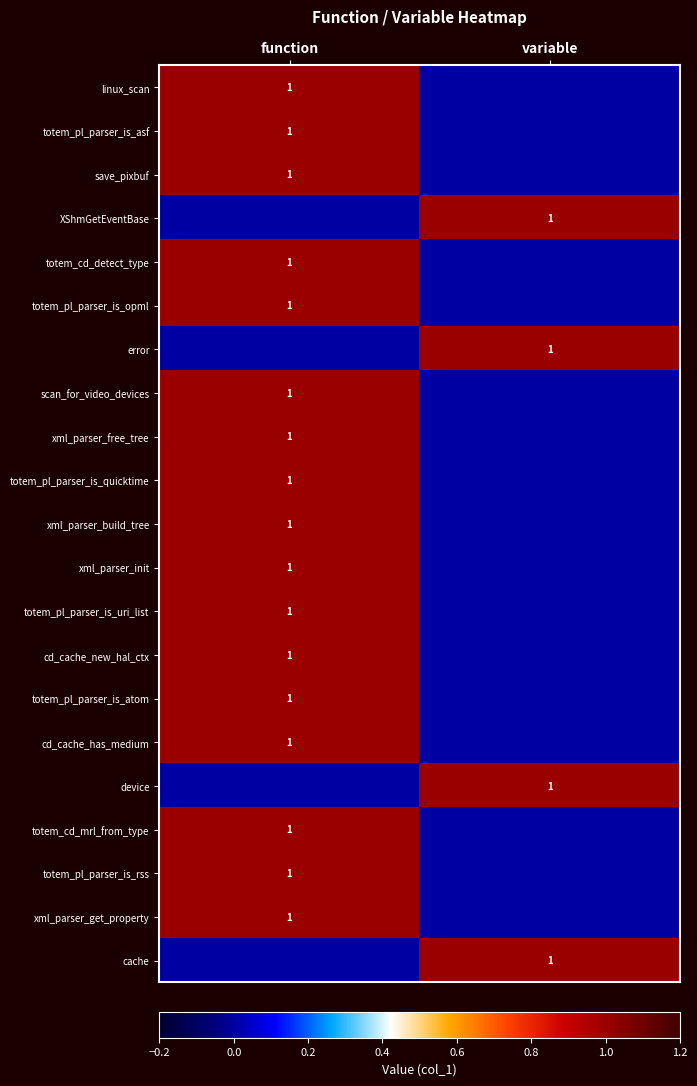

The totem_pl_parser_is_rss series shows 1 at function. True or false?

True